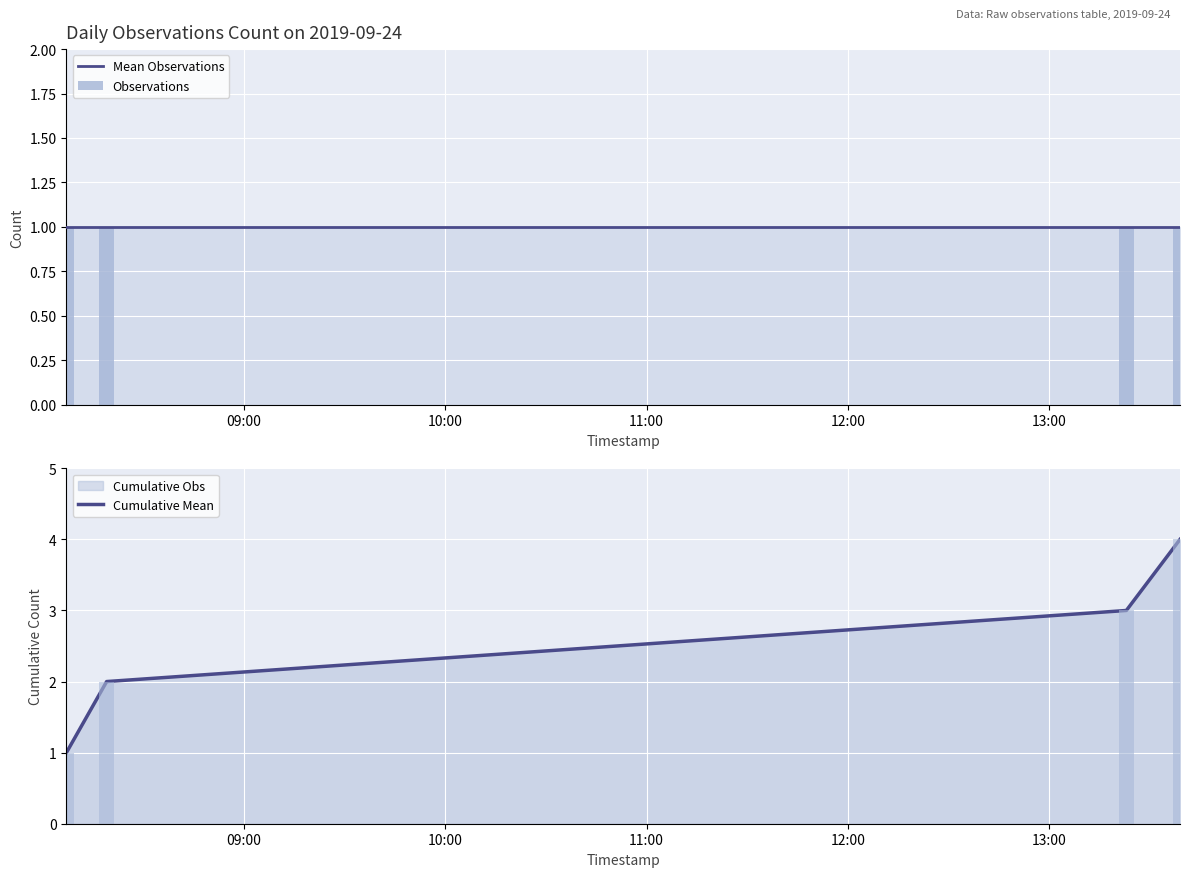

Between 09:00 and 12:00, which series saw the biggest shift?

Cumulative Mean